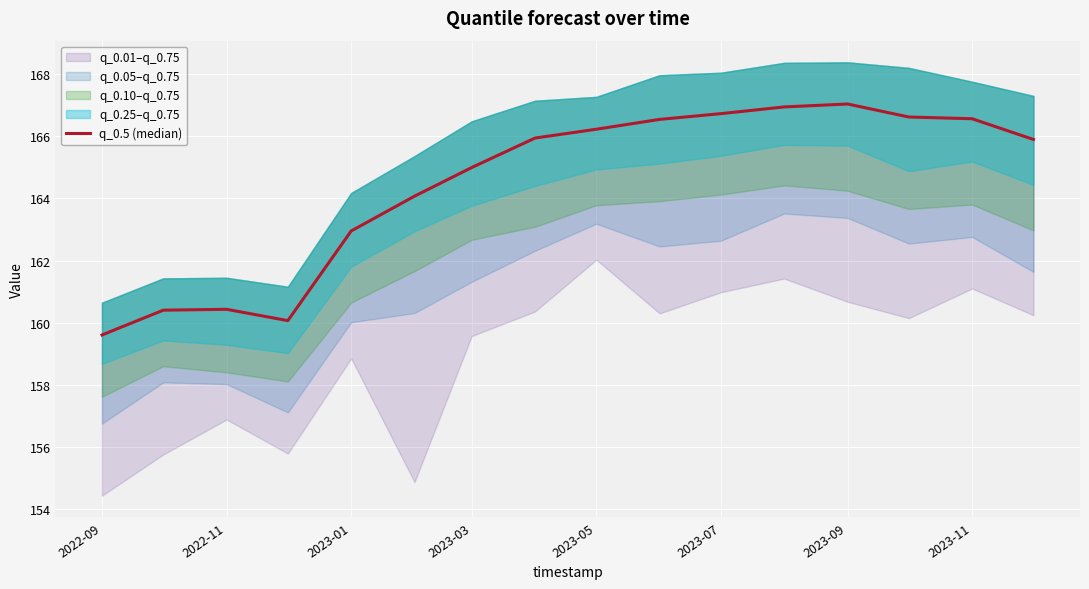

What is the maximum value shown in the chart?

167.0